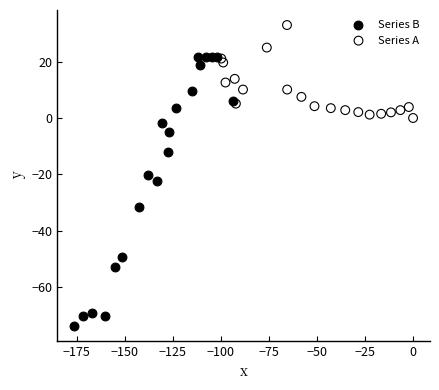

Which series contains the lowest Y value?

Series B